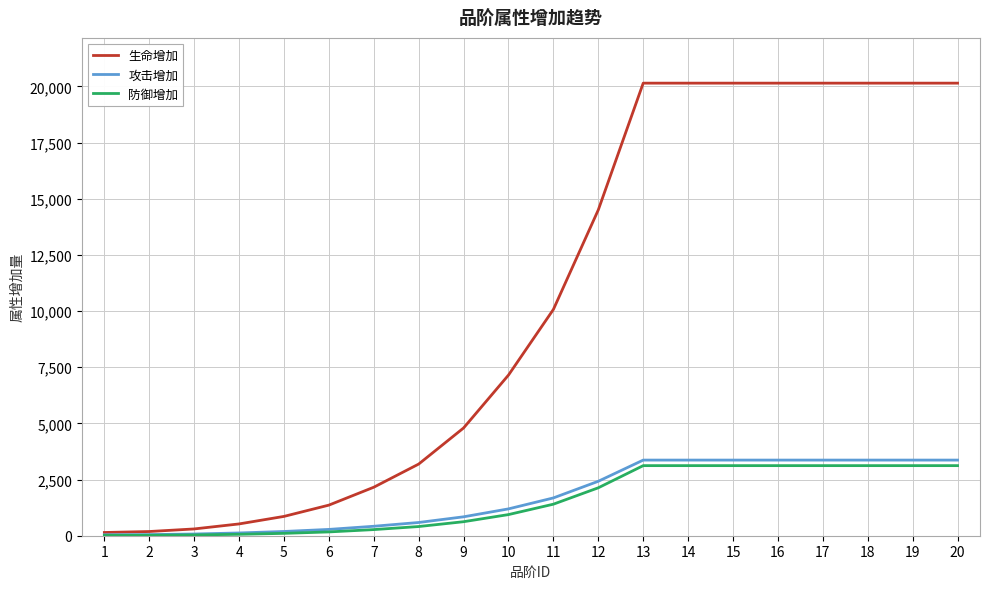

The value of 生命增加 at 16 is 20147. True or false?

True